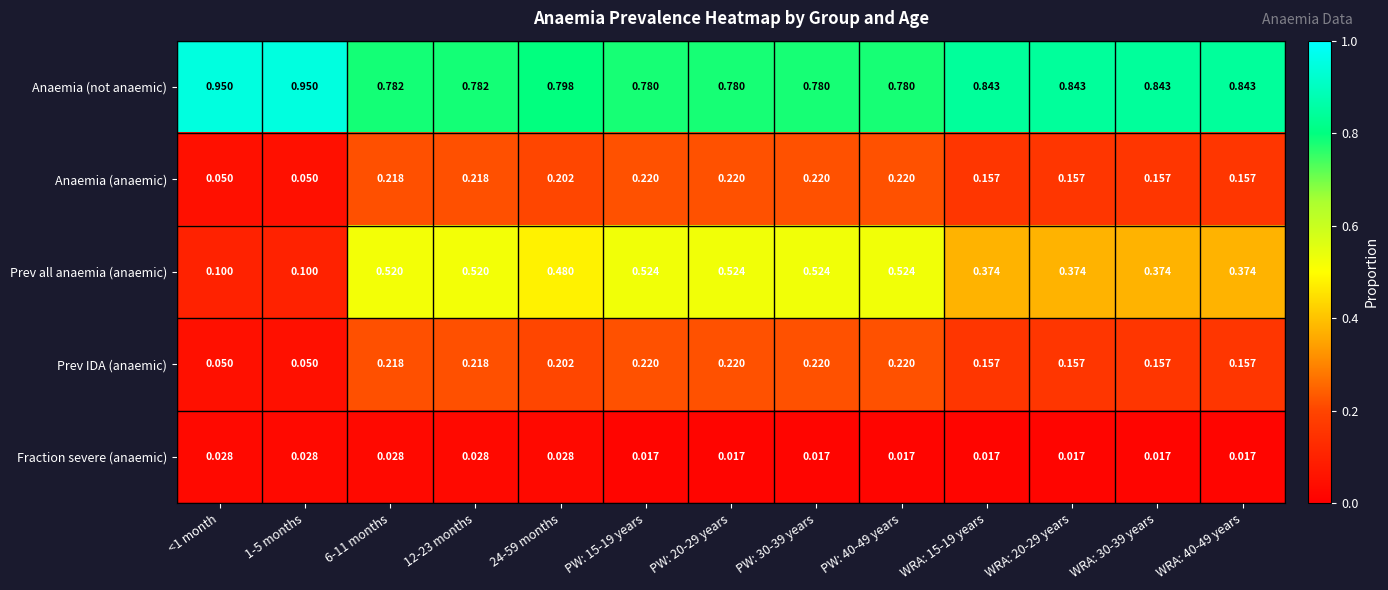

Which series has the largest total across all categories?

Anaemia (not anaemic)